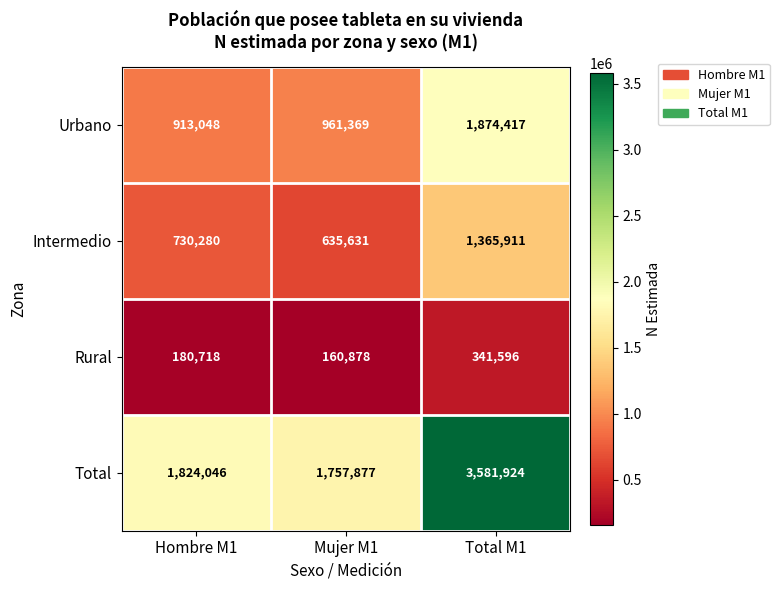

What is the minimum value shown in the chart?

160878